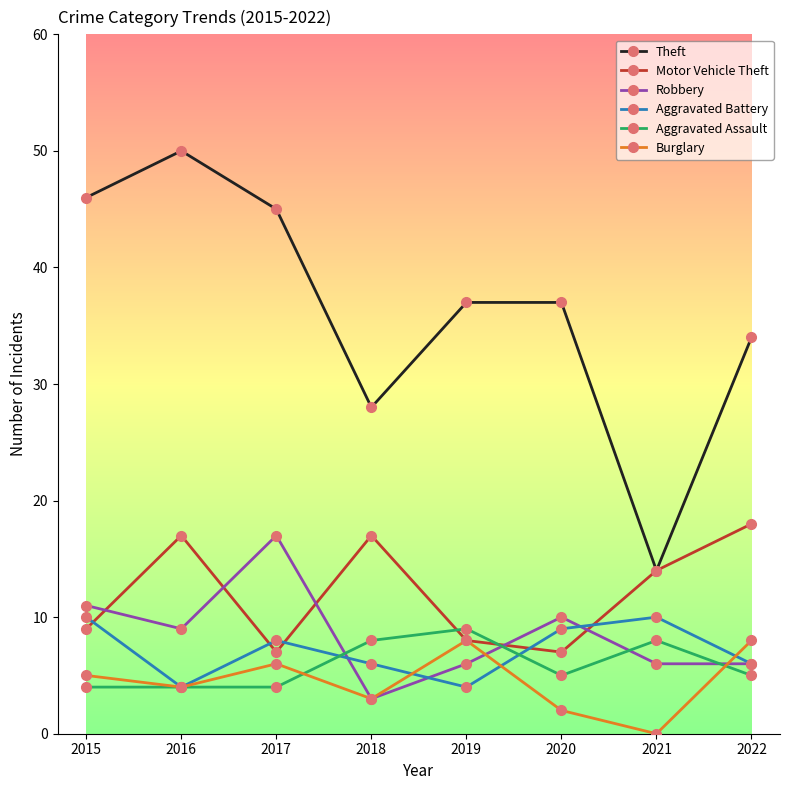

What is the spread (max minus min) of values at 2016?

46